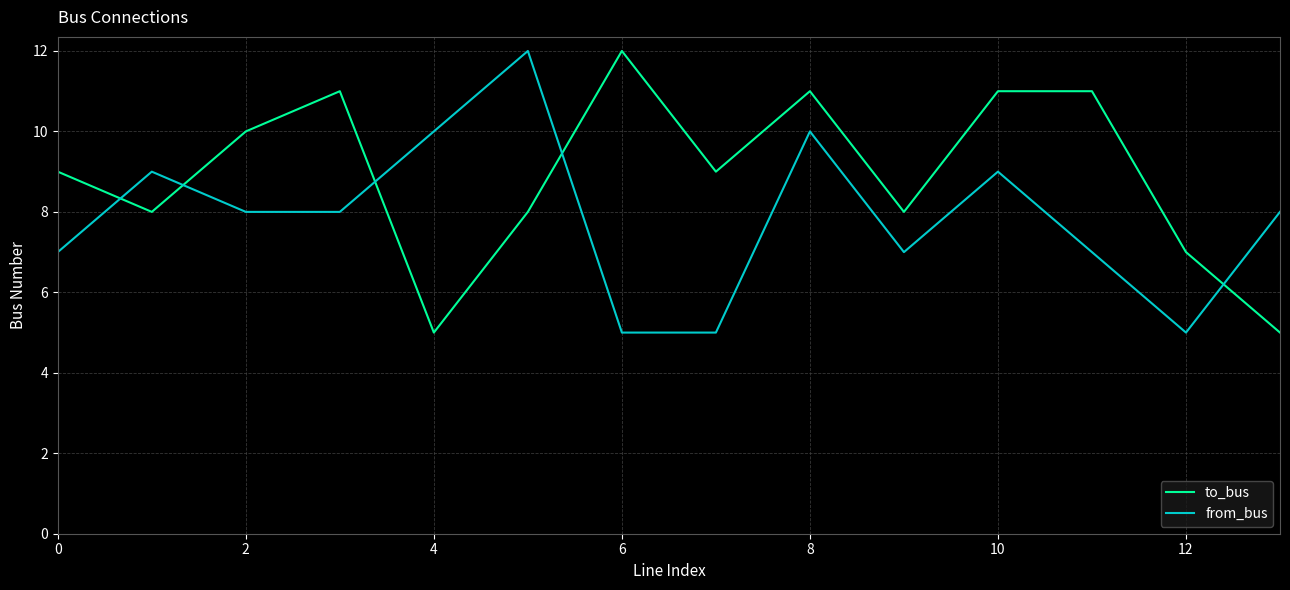

What is the difference between the maximum and minimum values in the from_bus series?

7